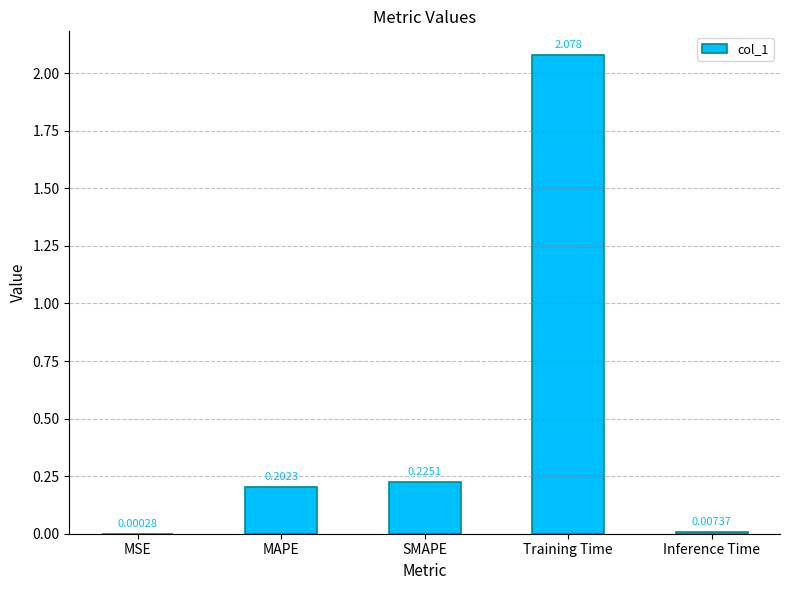

The value at SMAPE is 0.1. True or false?

False